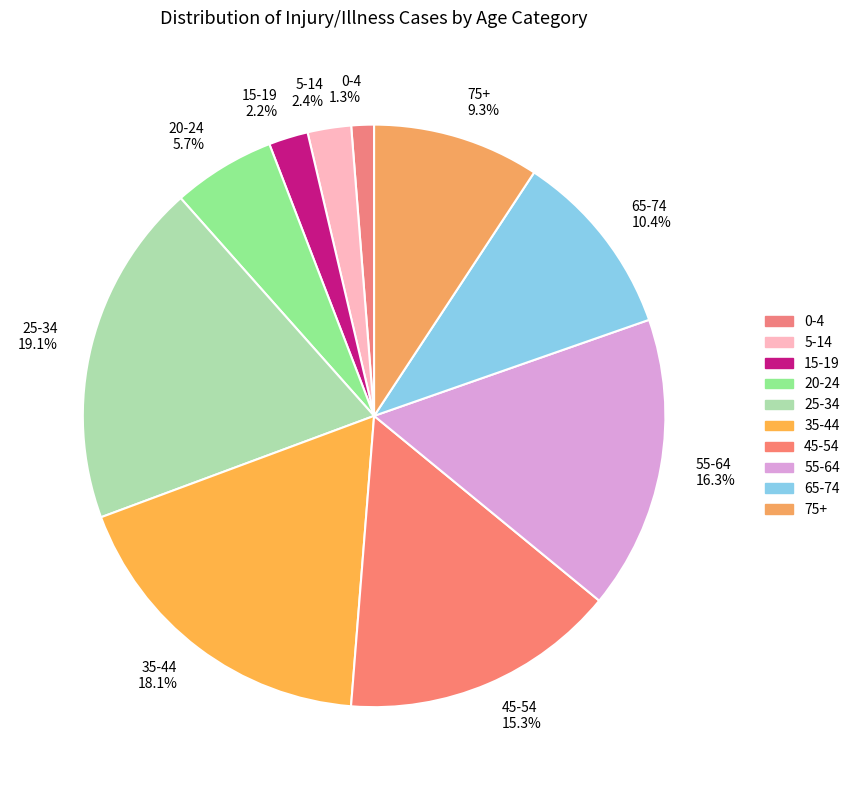

To the nearest percent, what percentage of the pie is 65-74?

10%